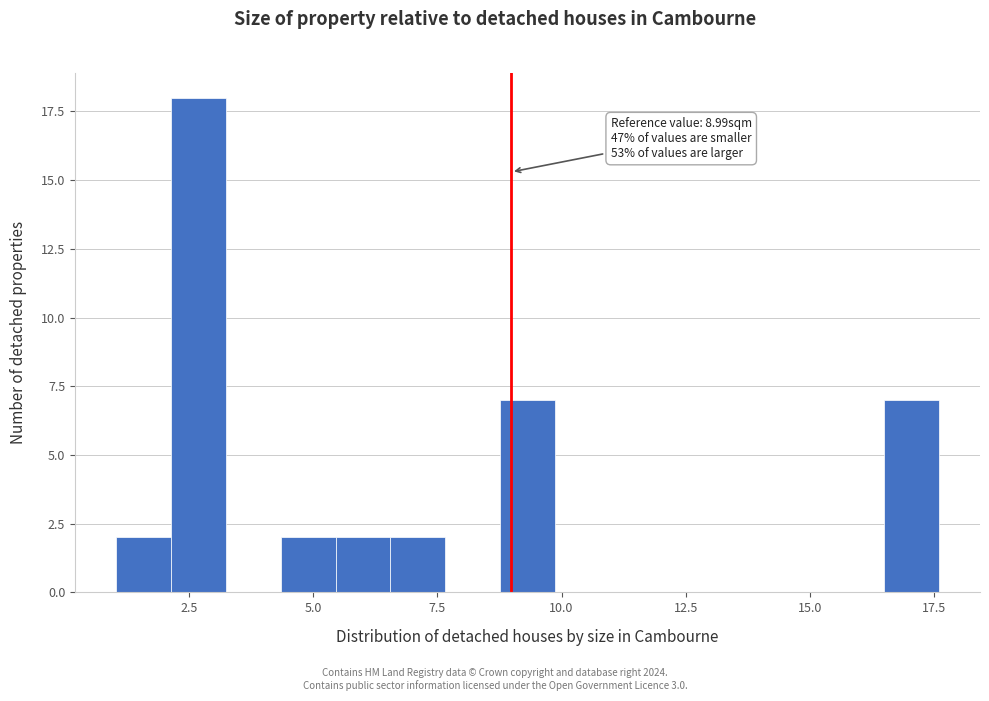

Read against the x-axis, roughly where is the centre of the tallest bar?

2.5